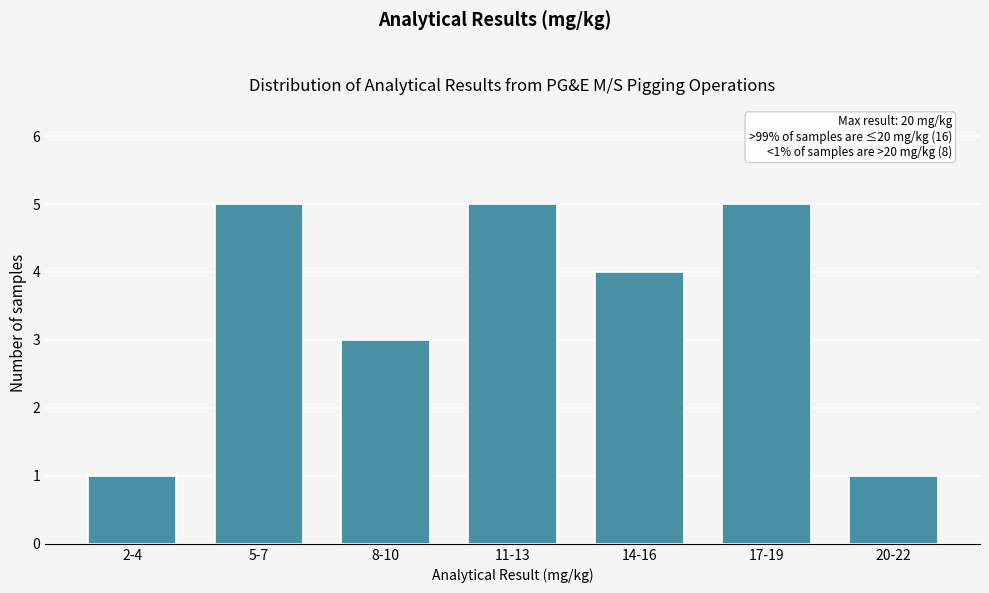

Reading left to right, transcribe all the data shown in this chart.

1	5	3	5	4	5	1